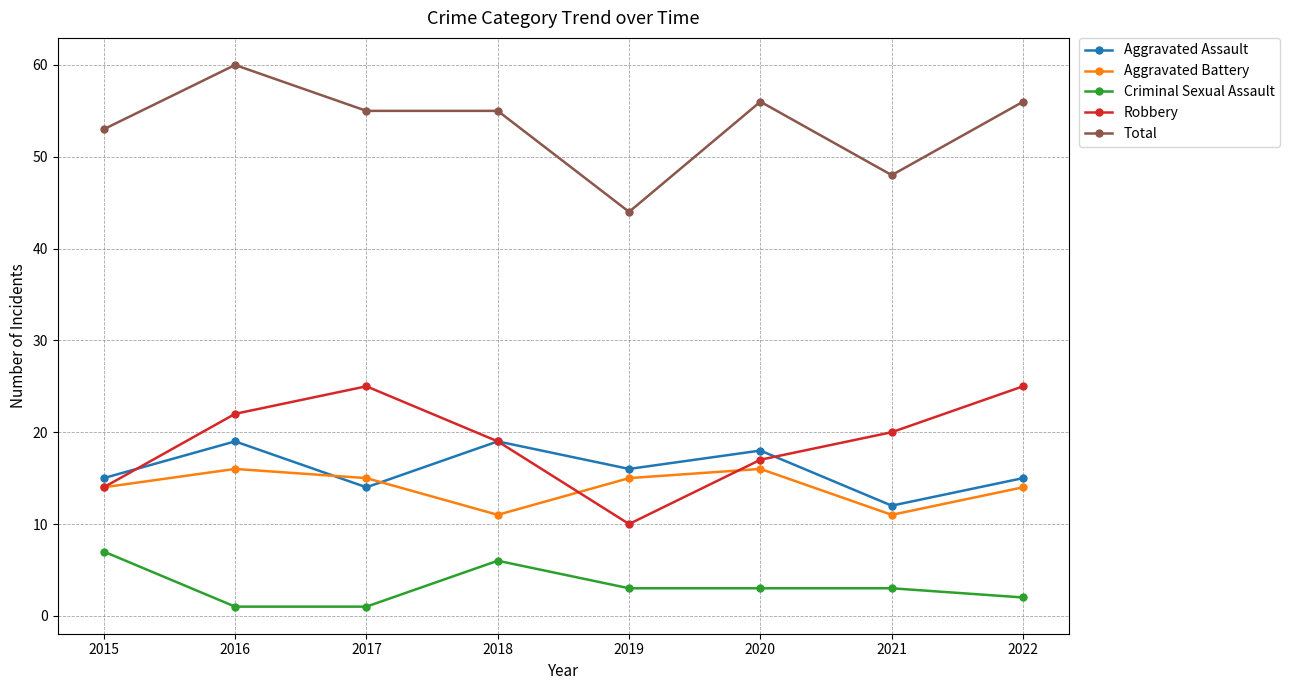

Count the number of categories in the chart.

8